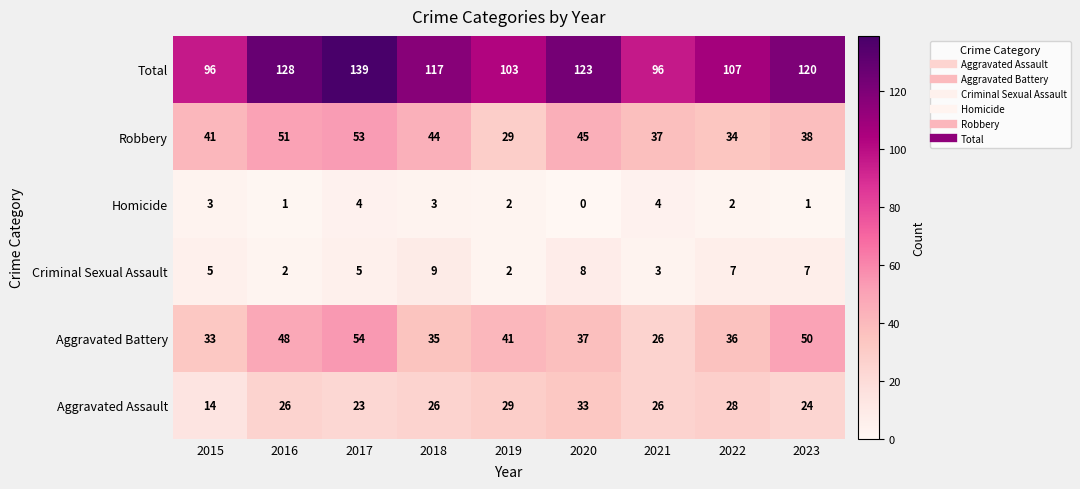

Which series has the widest spread of values?

Total